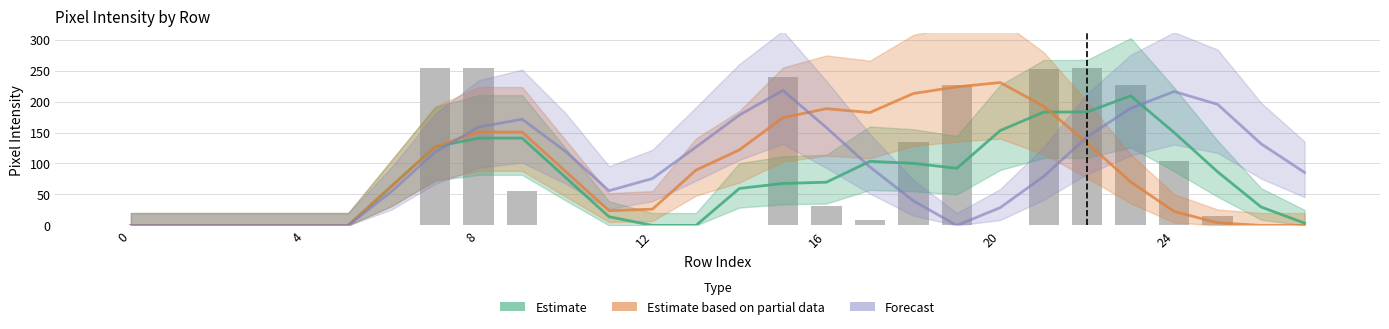

How many data points in Forecast are above 94?

14